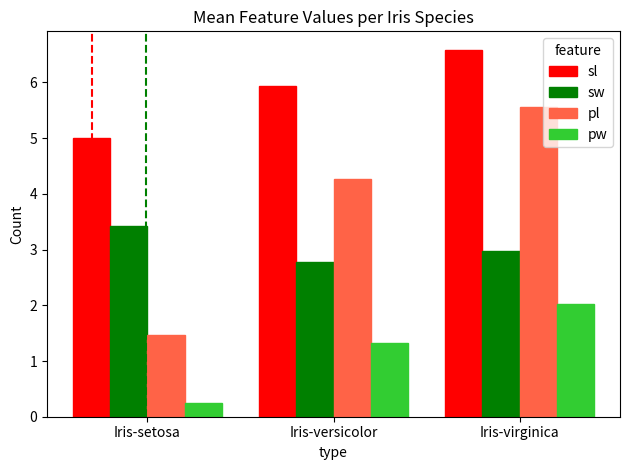

Which series changed the most between Iris-versicolor and Iris-virginica?

pl